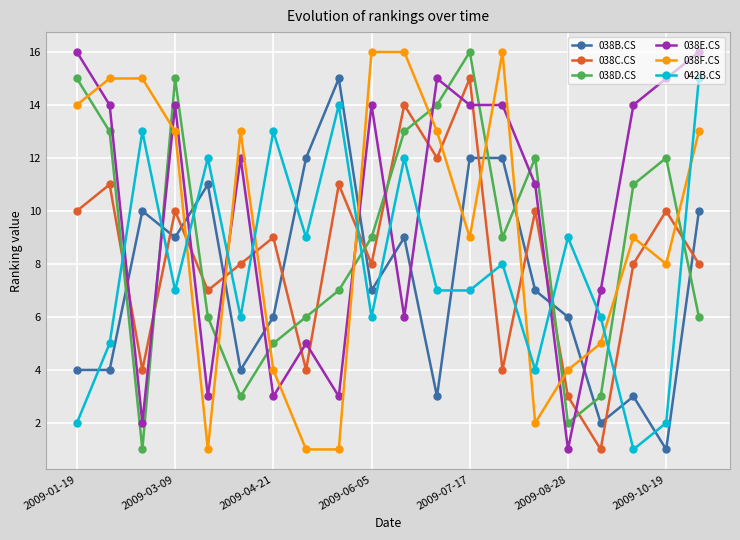

What is the difference between the second highest and second lowest values in the 038C.CS series?

11